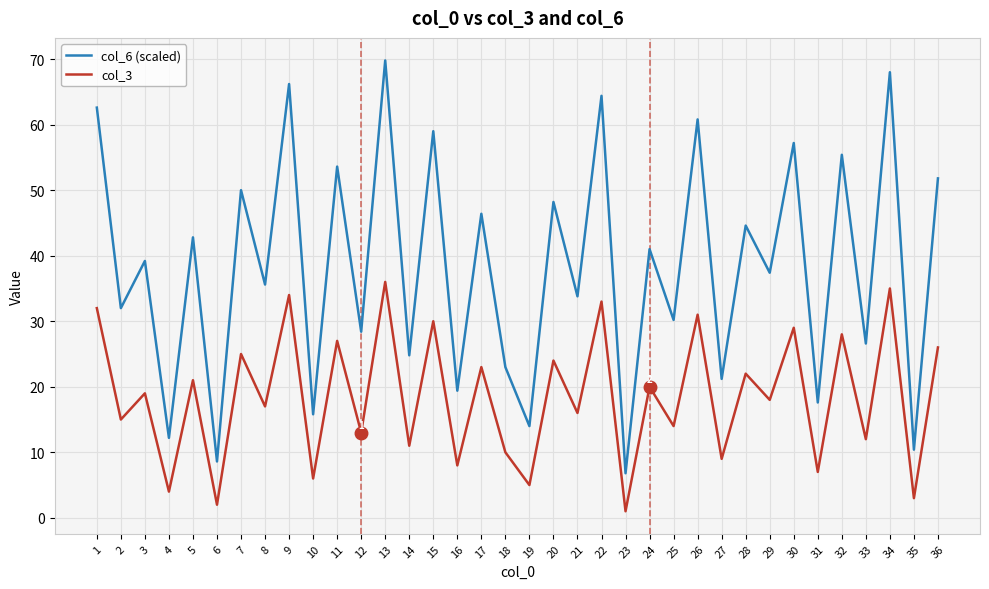

True or false: col_6 (scaled) and col_3 cross at least once.

False